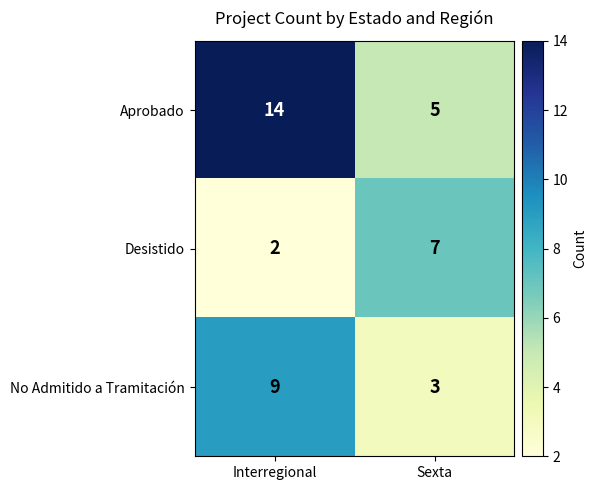

What is the total value across all series at Interregional?

25